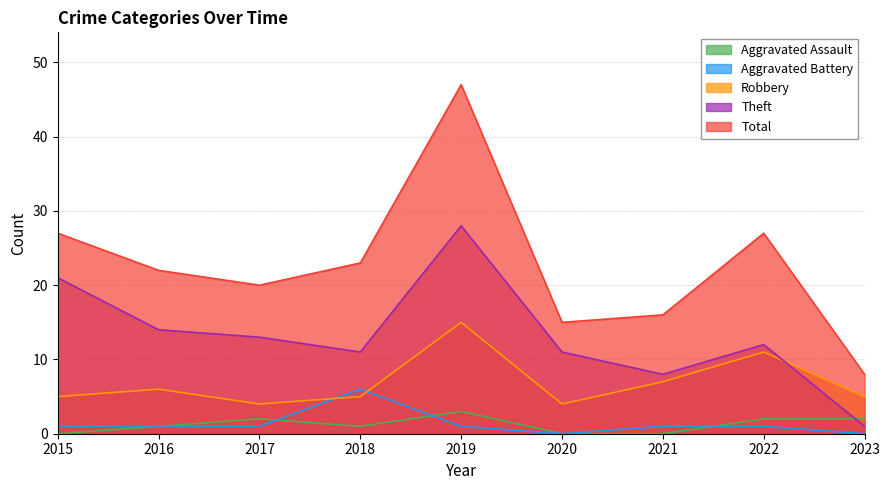

How many lines are shown in the chart?

5